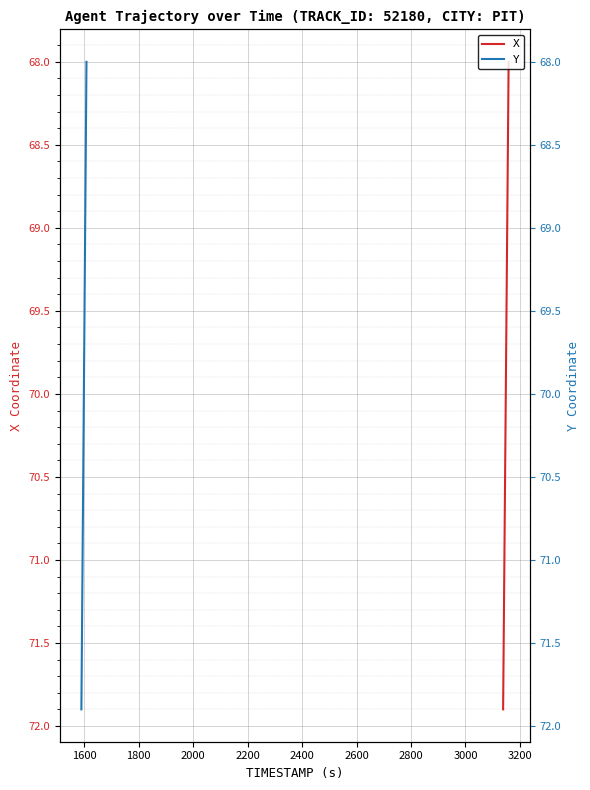

True or false: Y has more than 0 points higher than both neighbors.

False